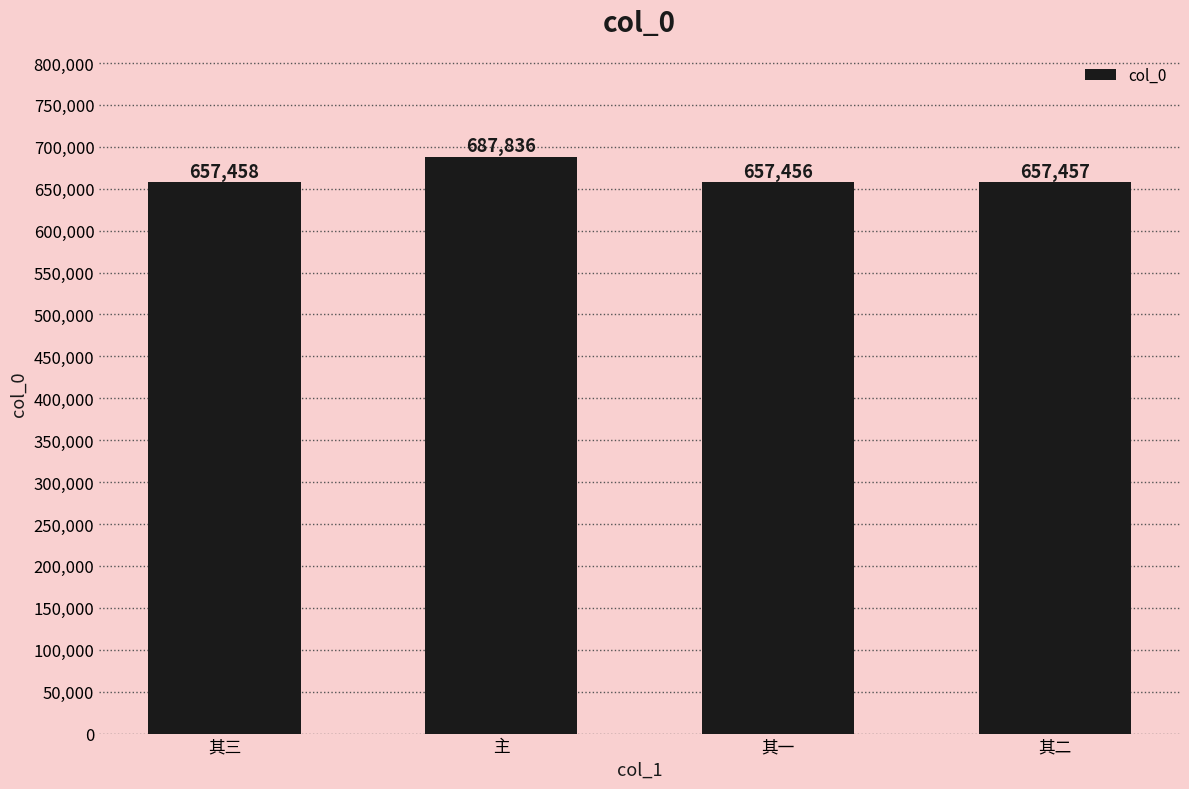

List the labels in order of value, largest first.

主, 其三, 其二, 其一